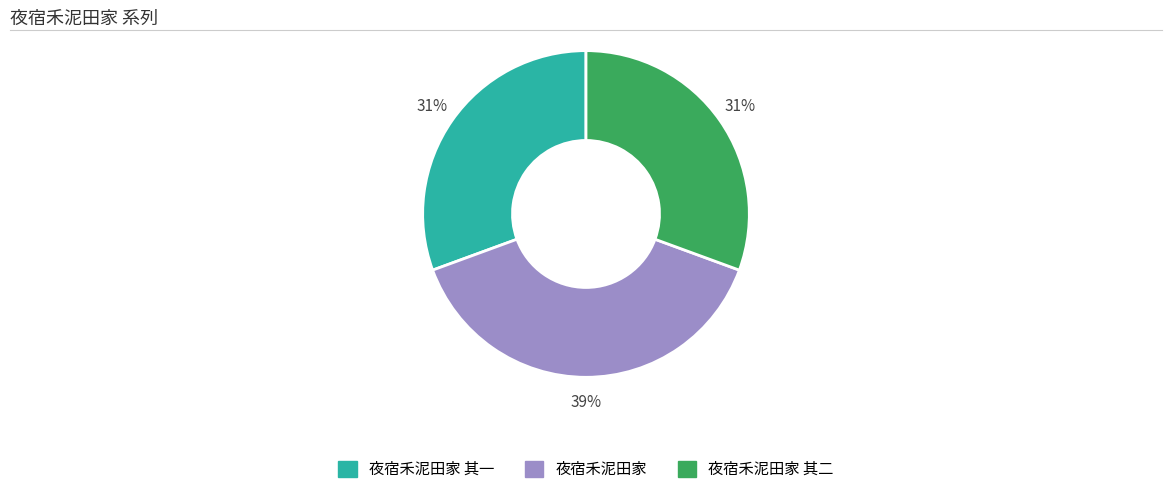

How many slices are in this pie chart?

3